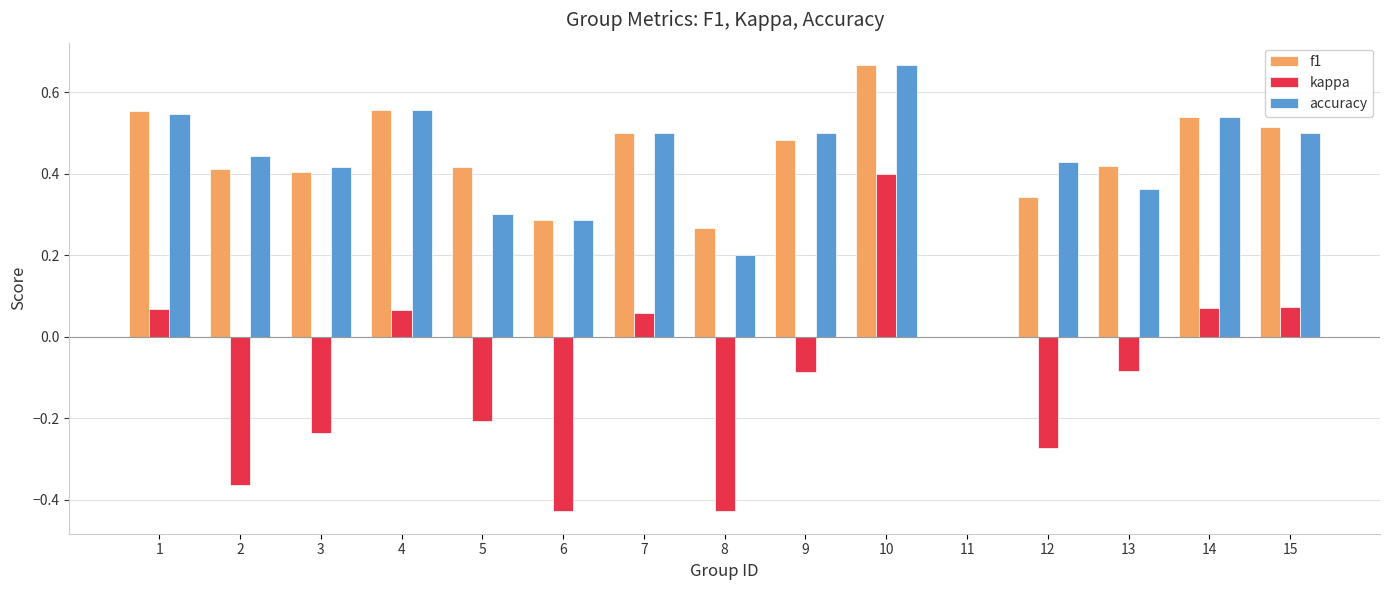

What is the total value across all series at 14?

1.1